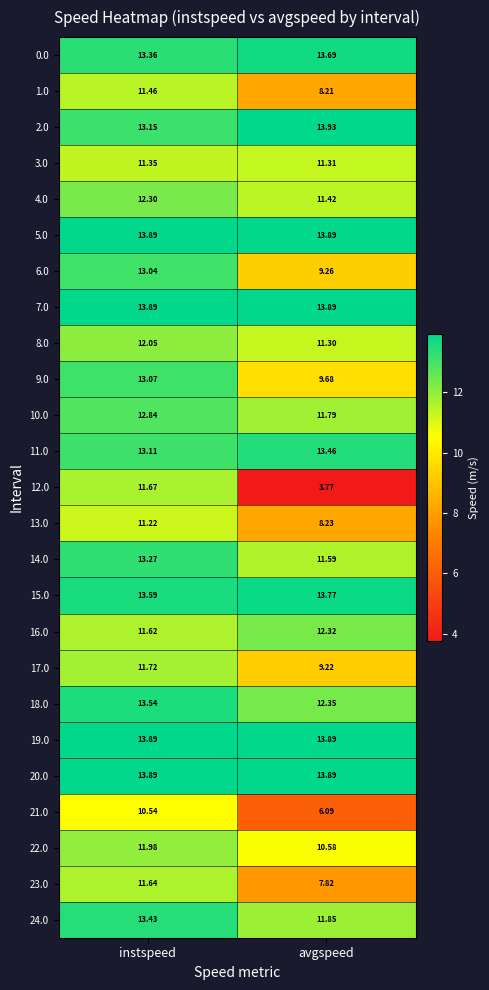

At which label is 24.0 closest to 12?

avgspeed